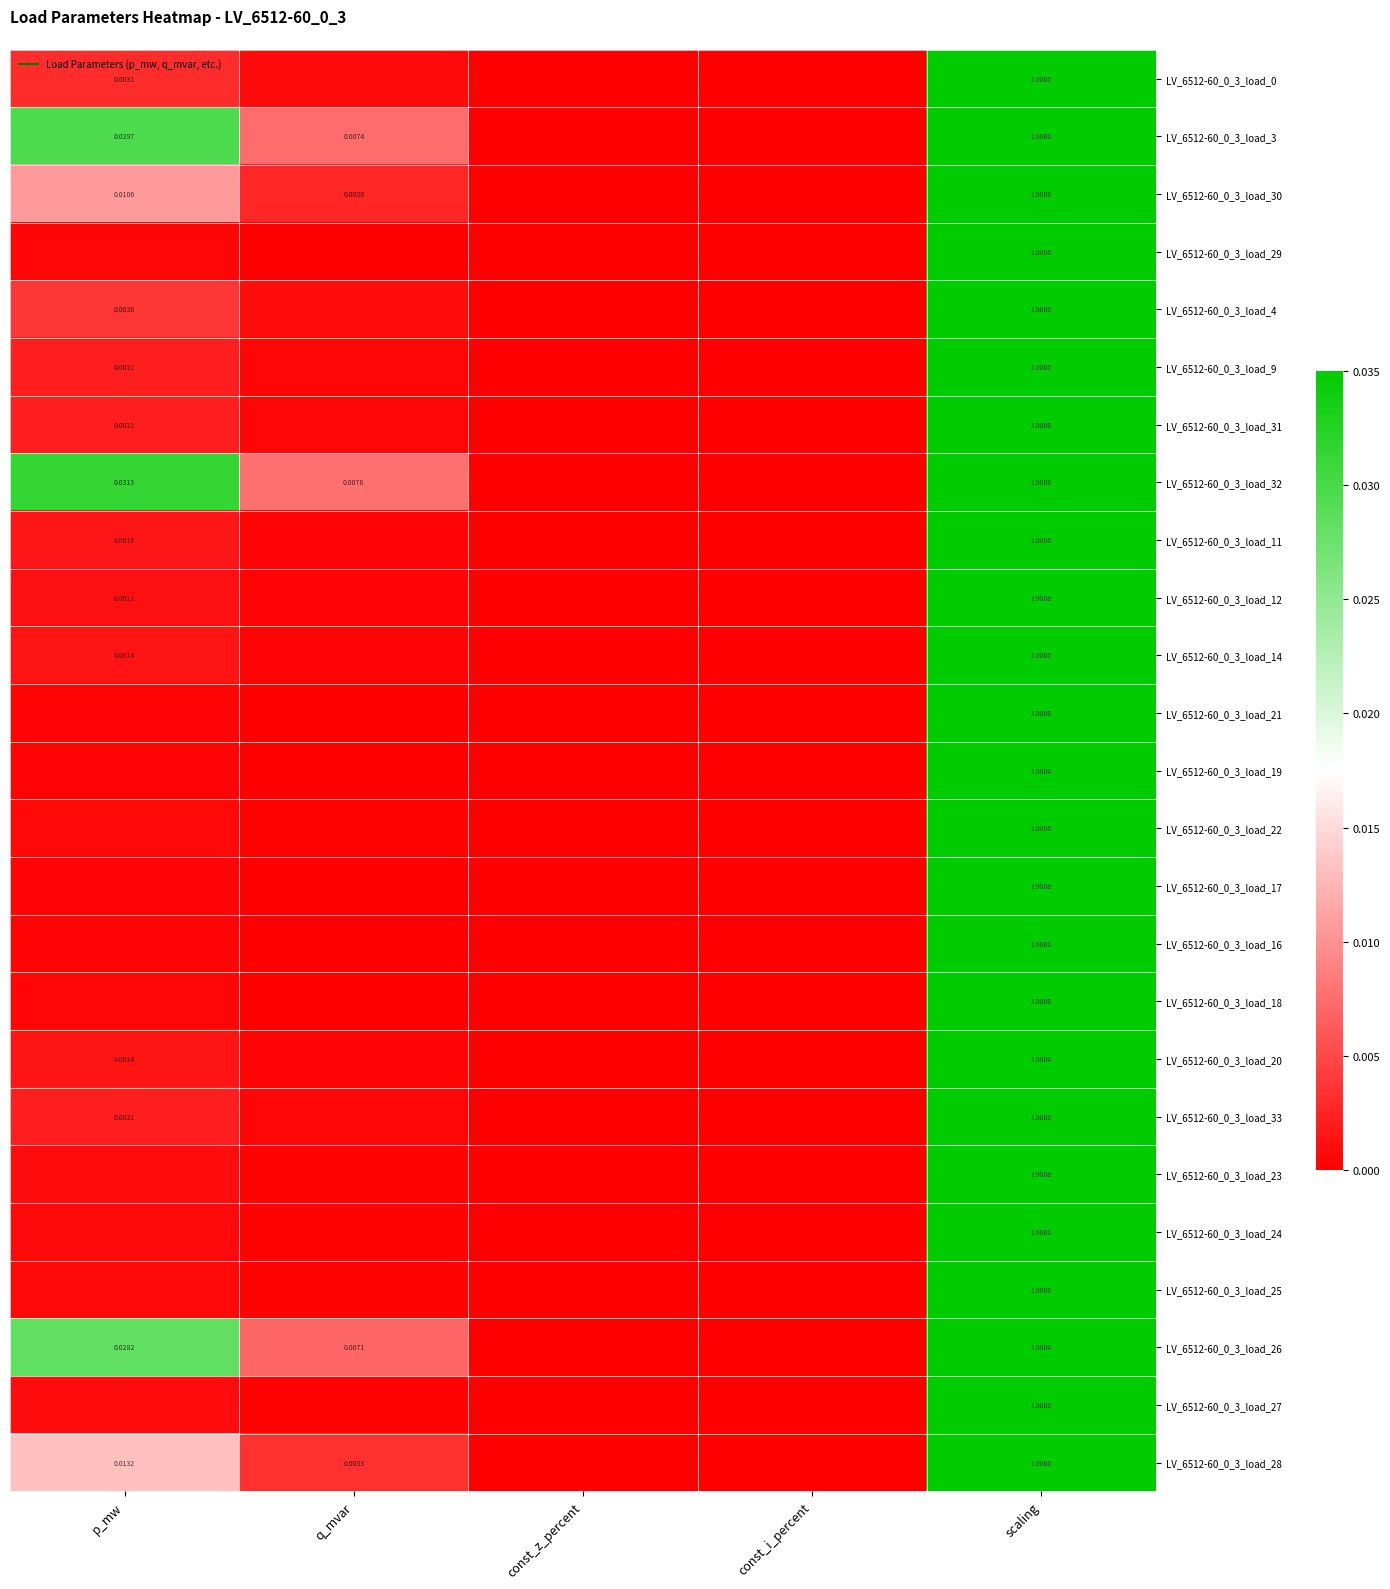

How many data points does each series have?

5